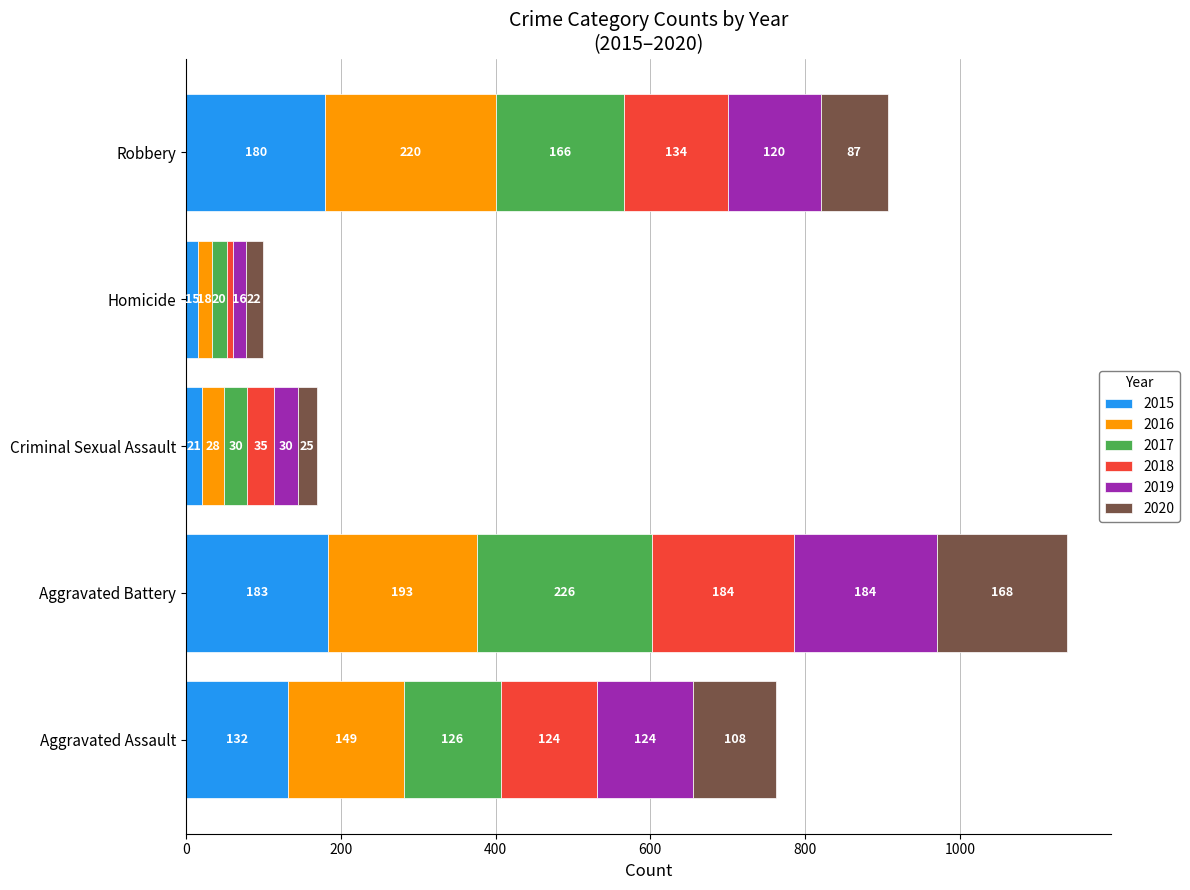

True or false: 2015 has a value of 21 at Criminal Sexual Assault.

True